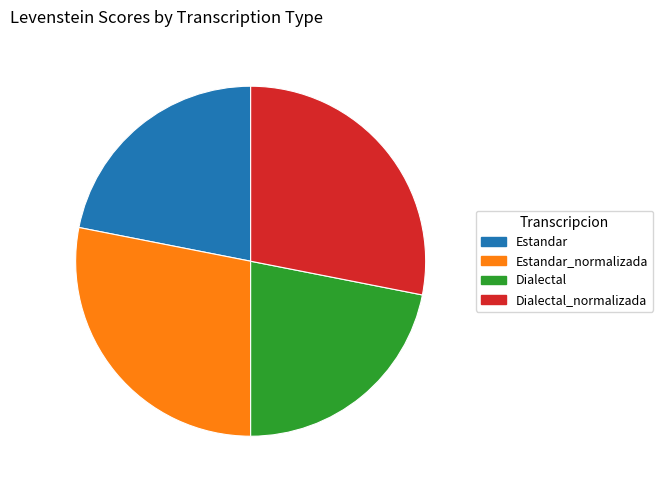

Does any single category account for the majority?

No